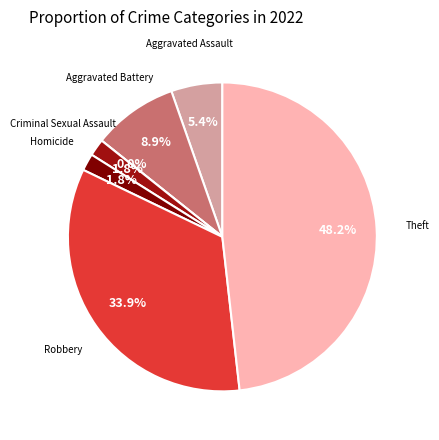

Combined, do Aggravated Assault and Aggravated Battery account for over 50%?

No